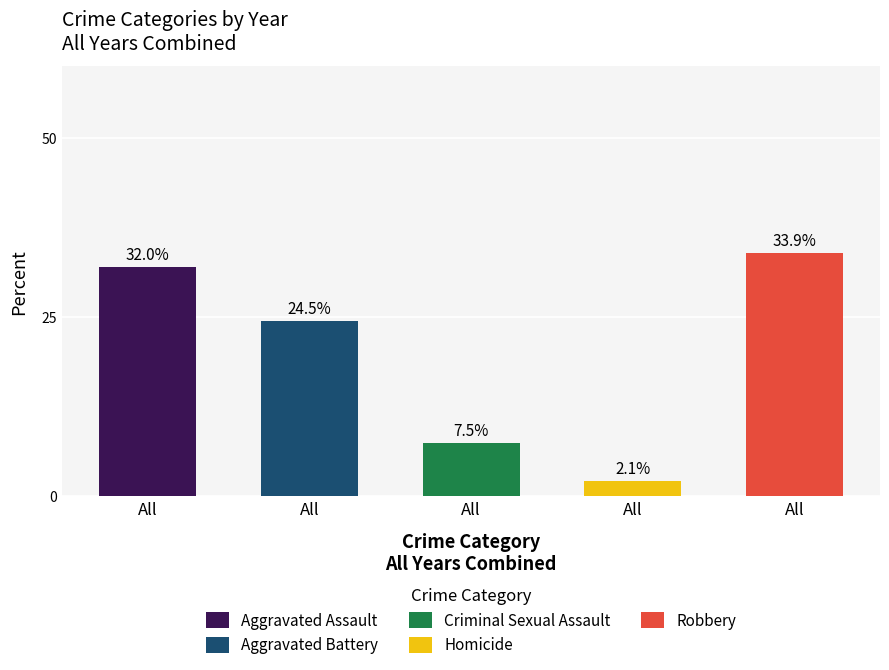

Which series has the largest total across all categories?

Robbery